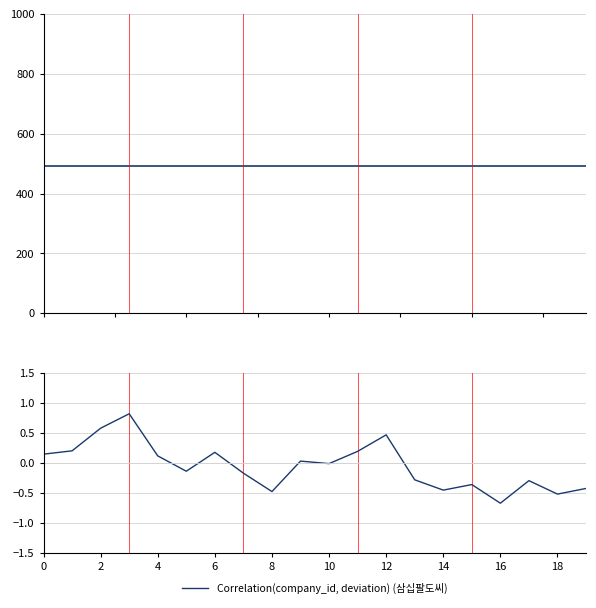

What are all the series names shown in the legend?

company_id (삼십팔도씨), Correlation(company_id, deviation) (삼십팔도씨)